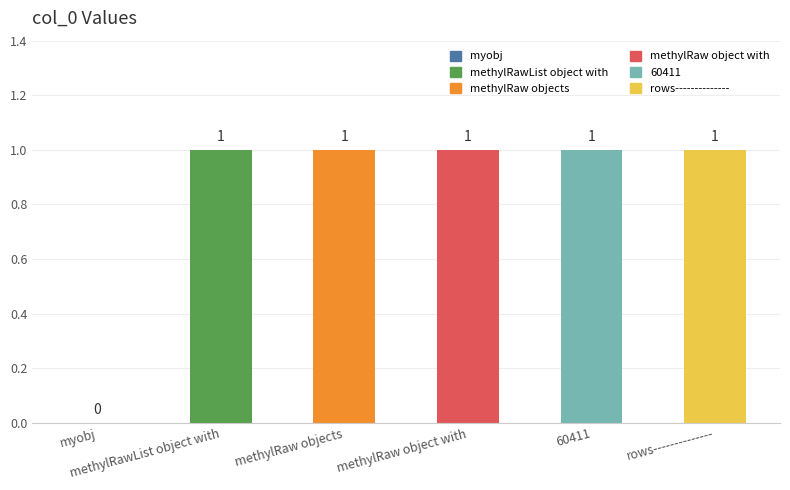

What is the sum of all values?

5